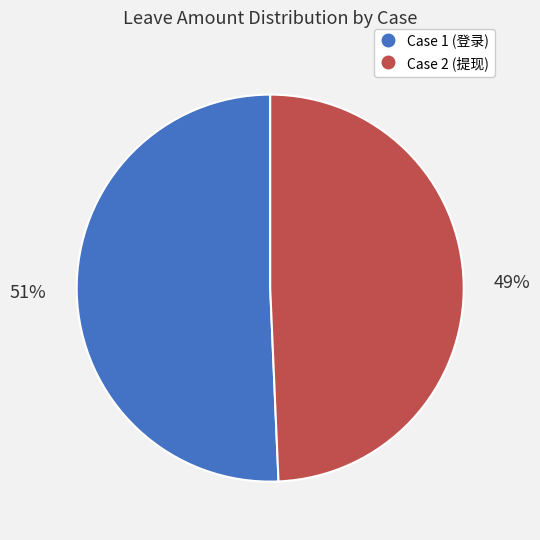

Approximately how many times larger is the value at Case 2 (提现) compared to Case 1 (登录)?

1.0